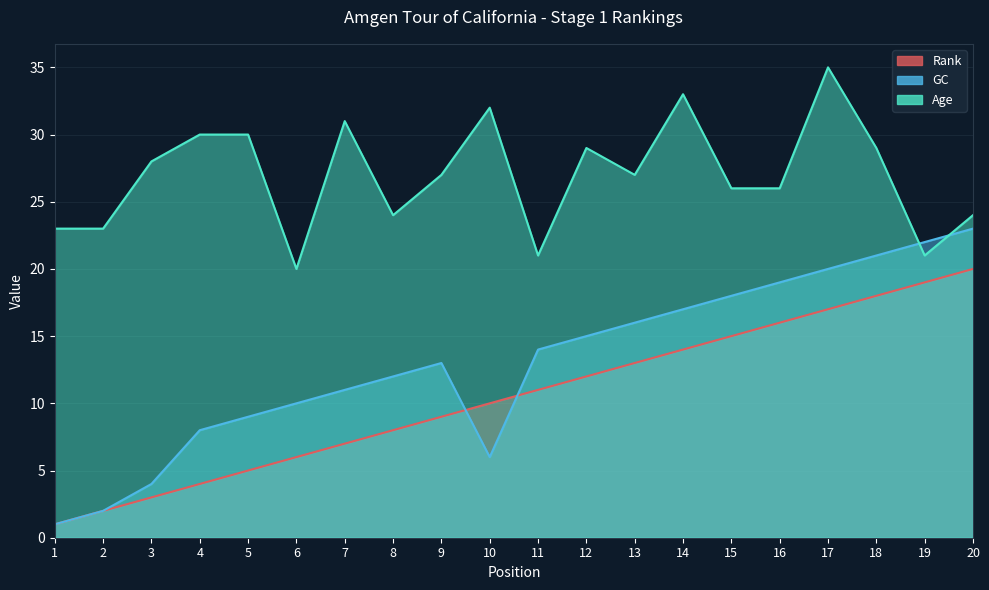

Which label corresponds to the largest value in the chart?

17